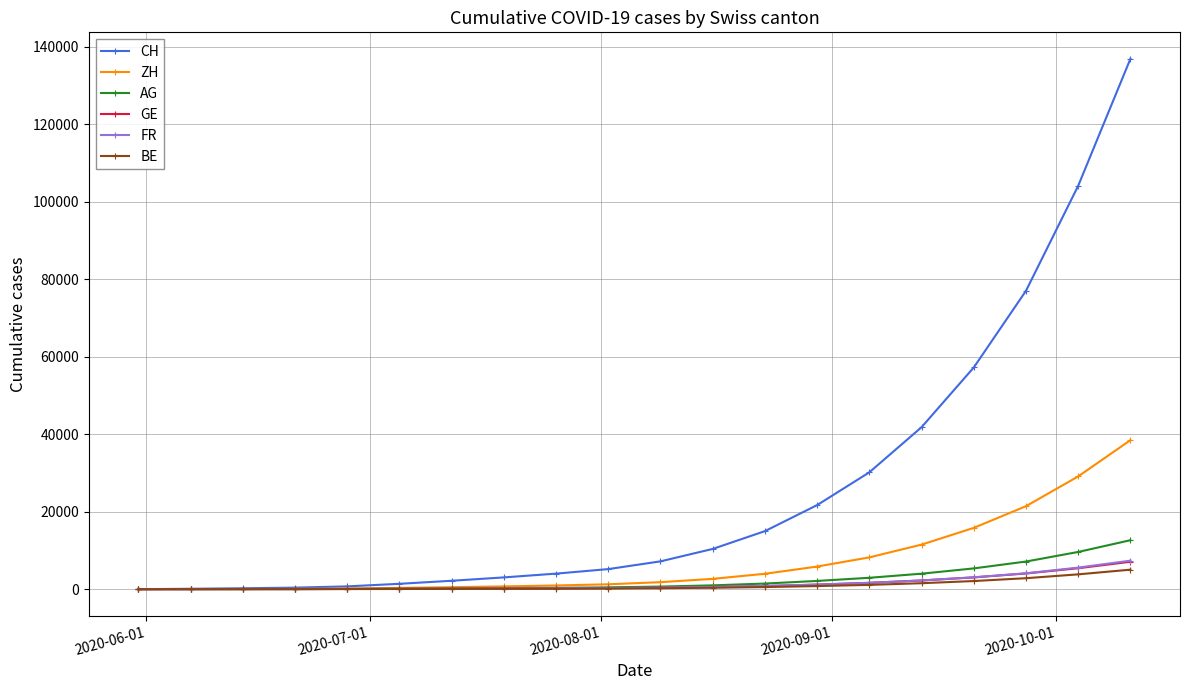

Which series has the widest spread of values?

CH